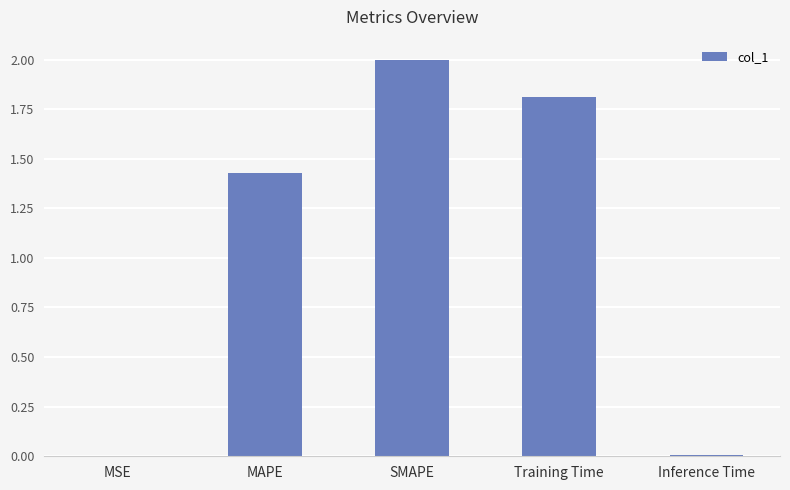

At which category does the chart reach its peak across all series?

SMAPE